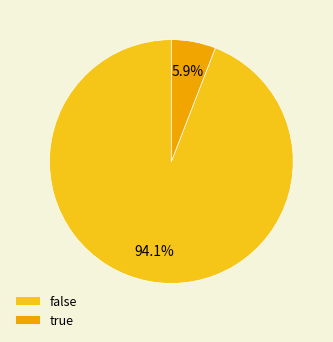

The true slice represents 6% of the pie. True or false?

True